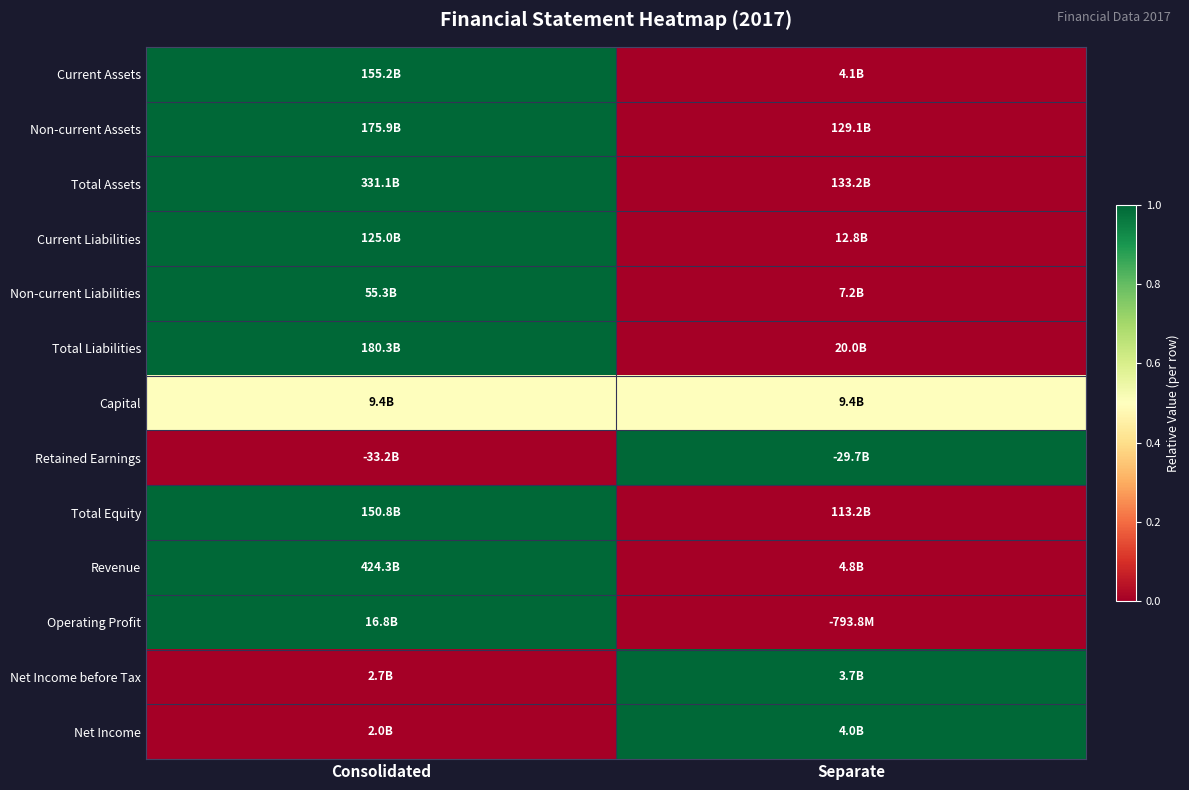

What is the spread (max minus min) of values at Consolidated?

1.0